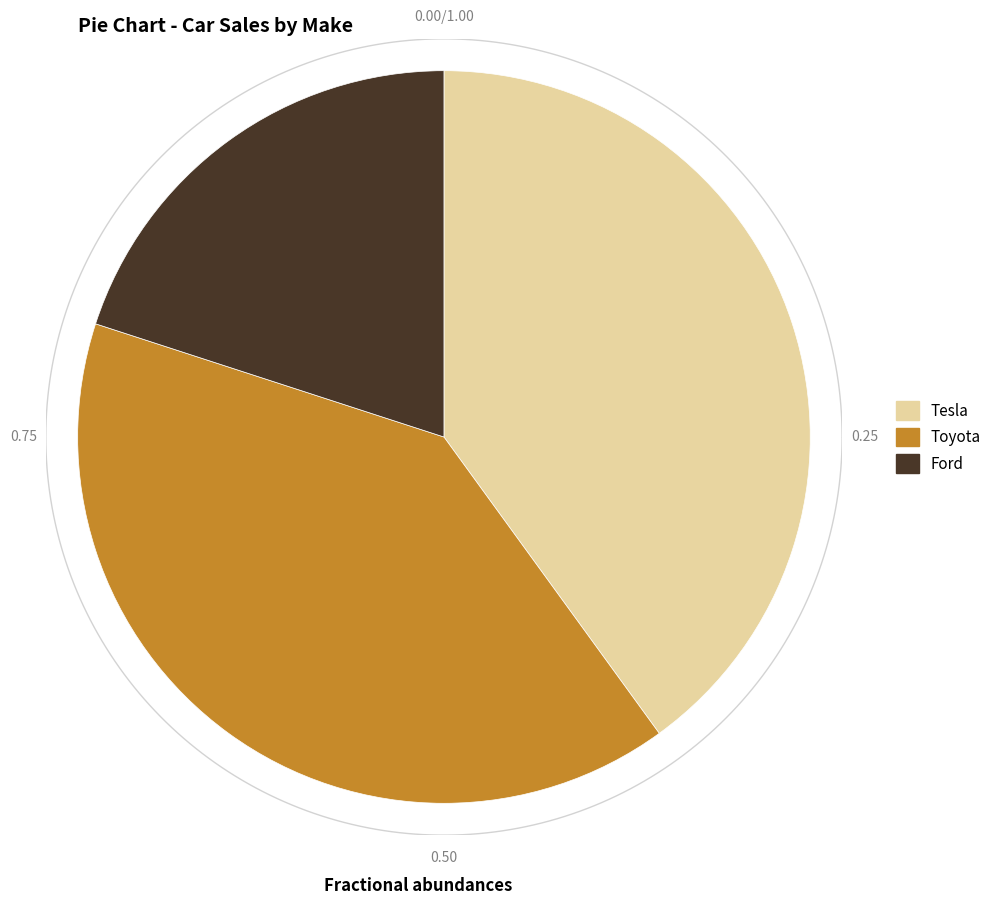

Count the number of slices in the pie.

3